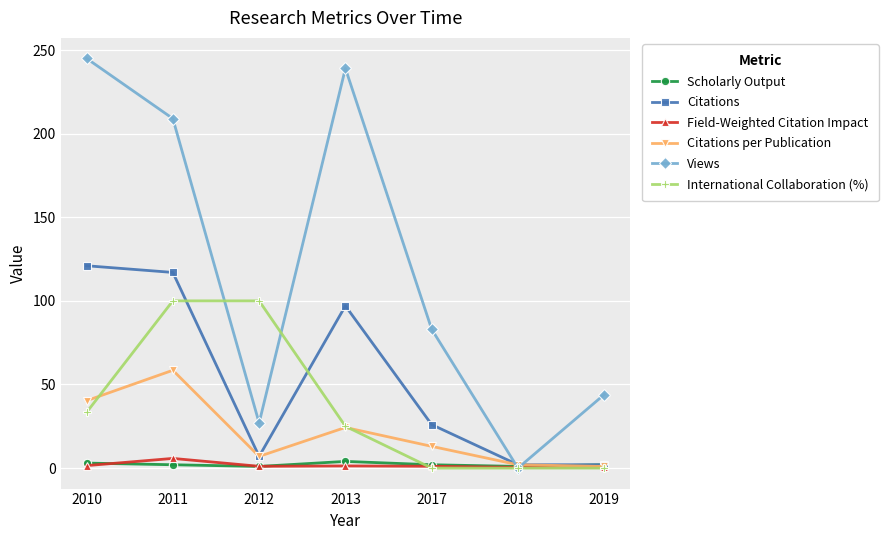

Count the number of categories in the chart.

7